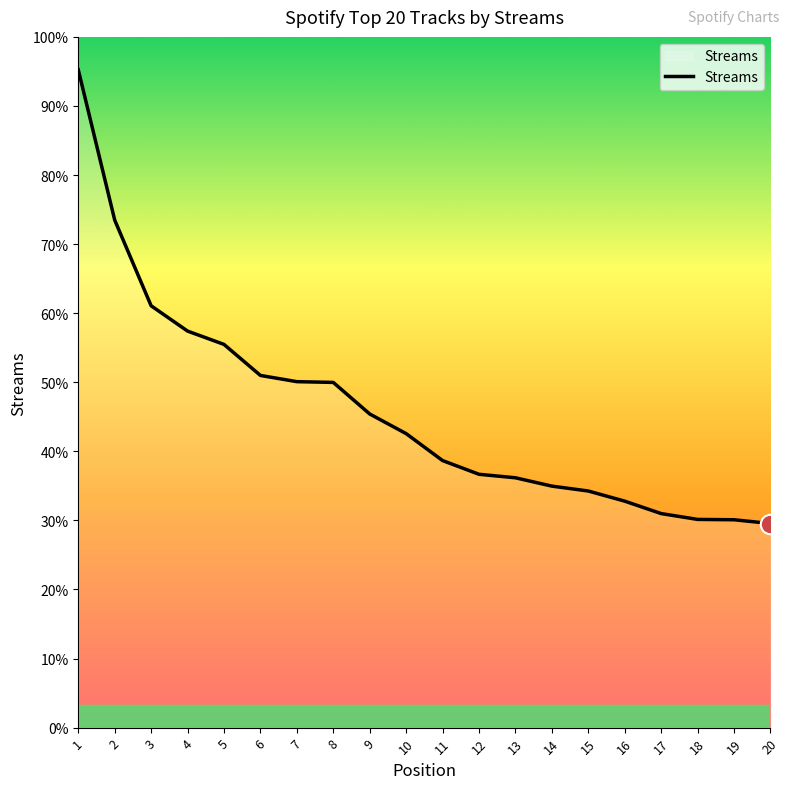

Does the chart have visible grid lines?

No